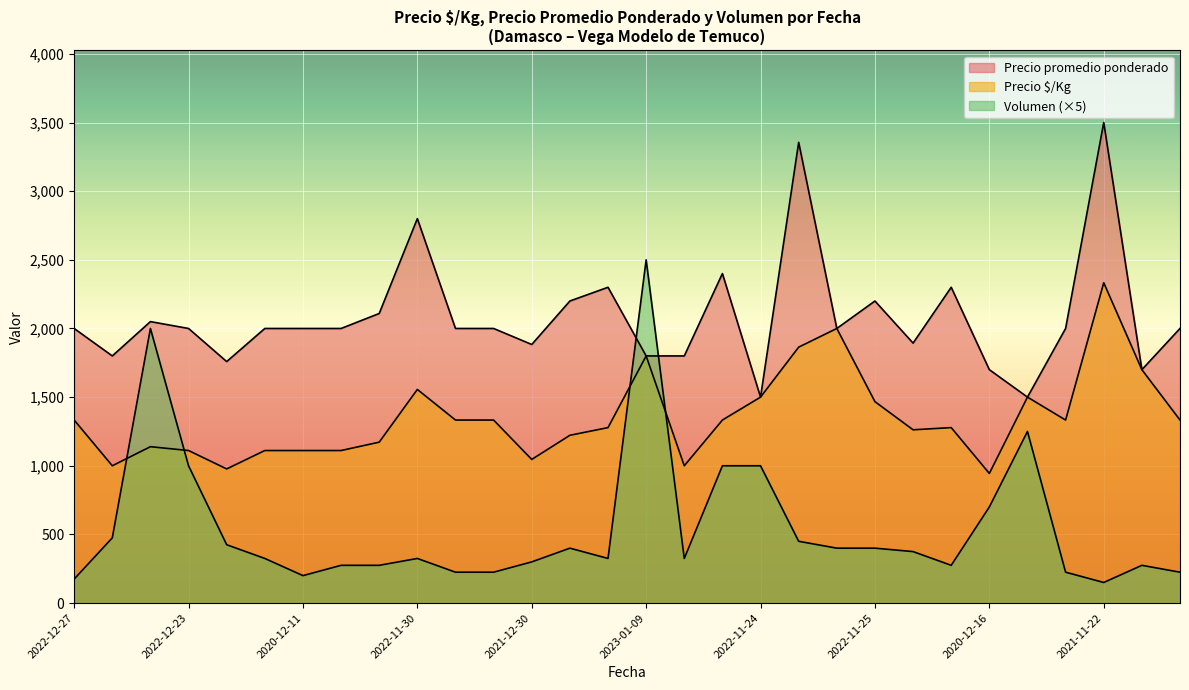

What is the greatest value displayed?

3500.0